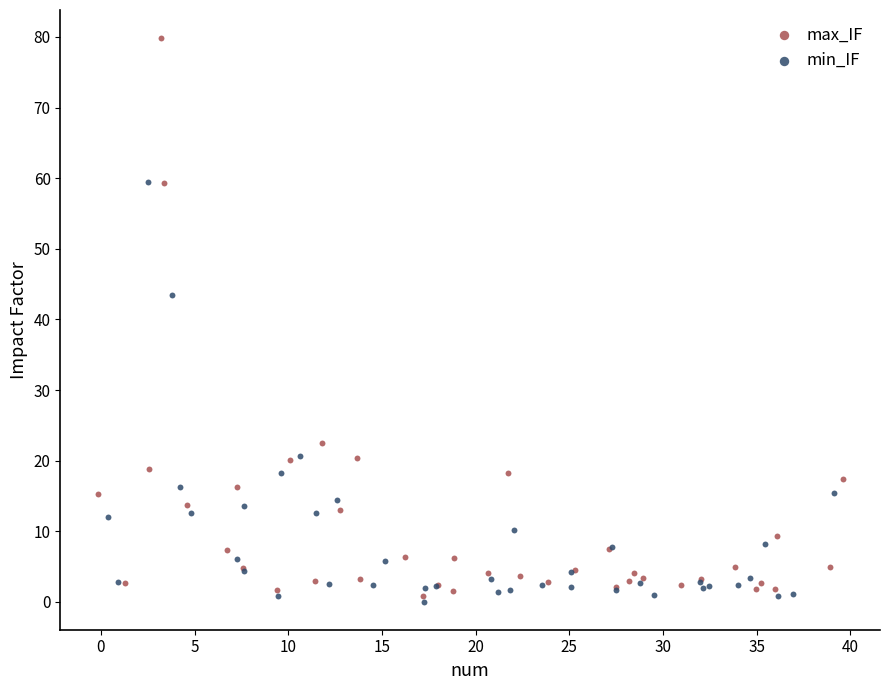

Which series reaches the maximum Y coordinate?

max_IF